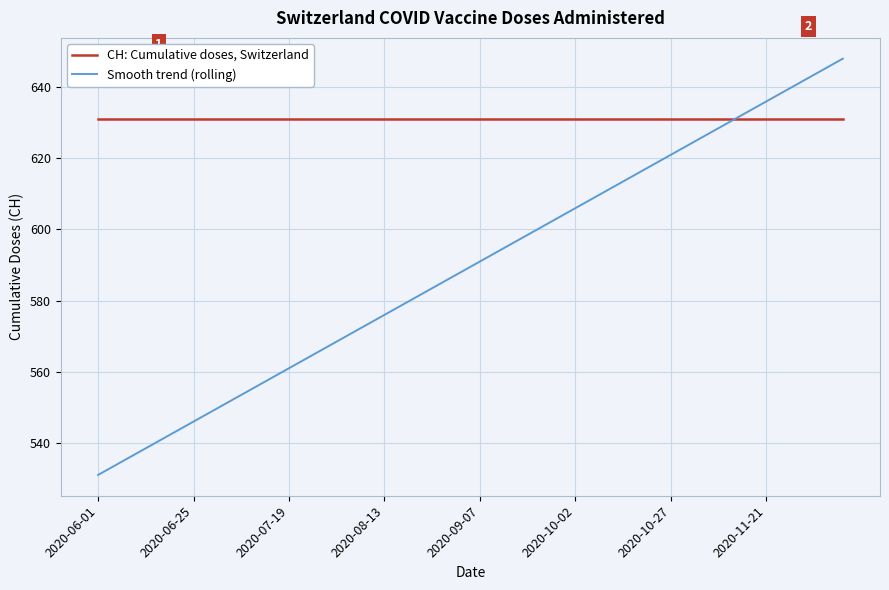

List the series in order of their peak value, highest first.

Smooth trend (rolling), CH: Cumulative doses, Switzerland